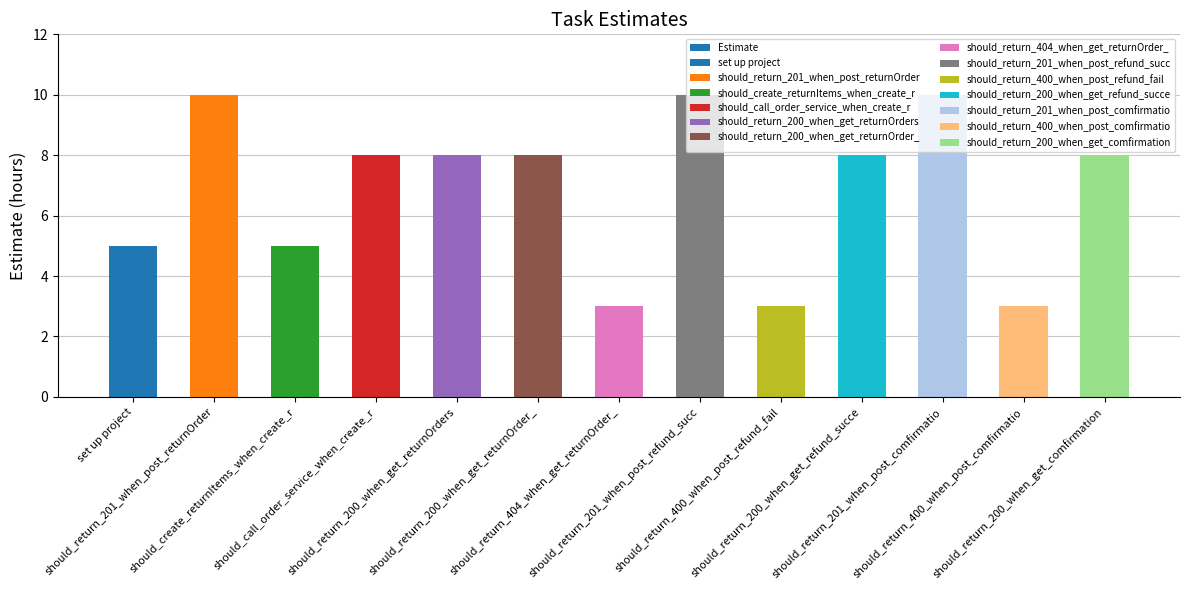

What is the change in value from set up project to should_return_200_when_get_returnOrders?

+3